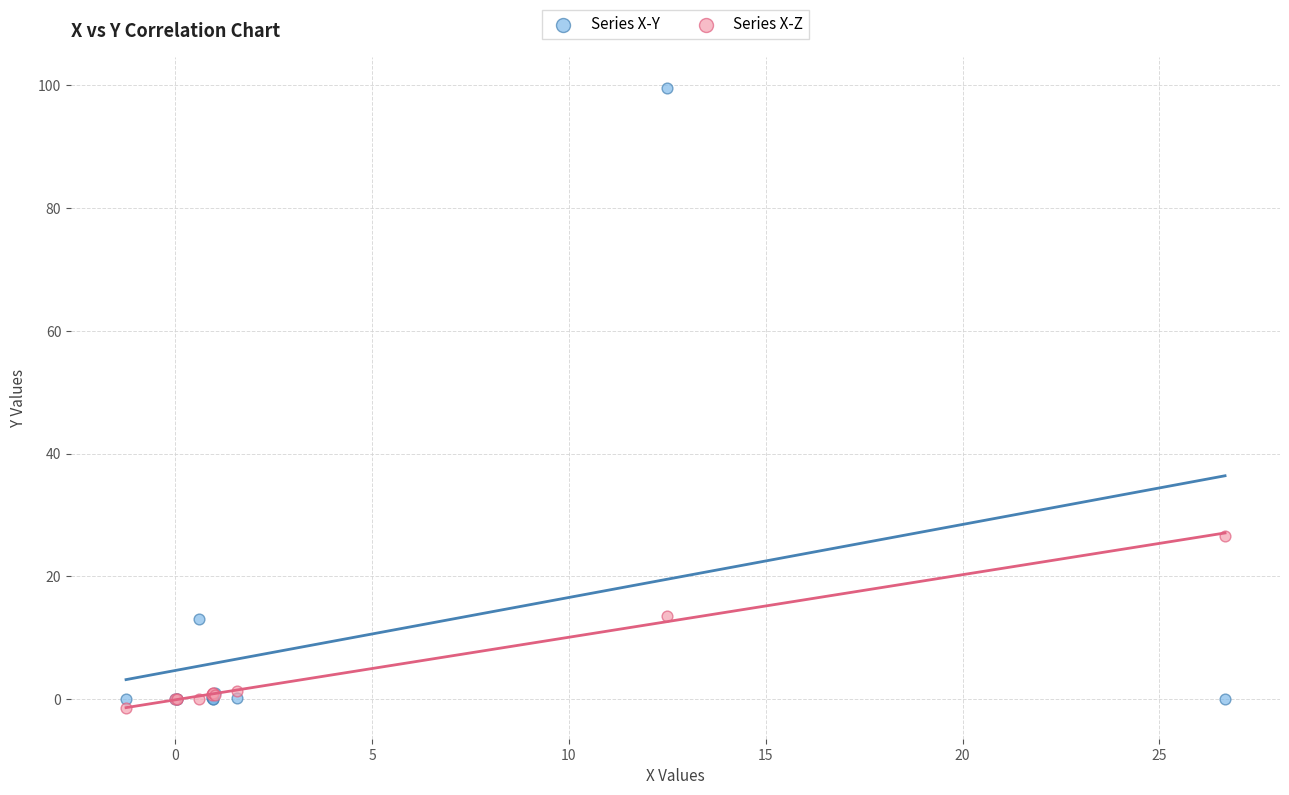

Across all series, what Y value is closest to 49?

26.7